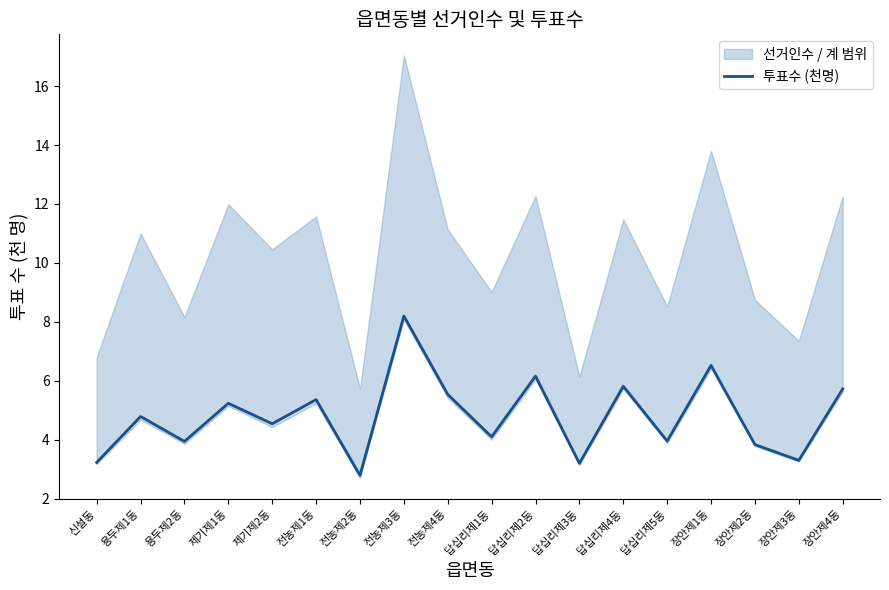

What is the ratio of the value at 제기제1동 to the value at 전농제1동?

1.0